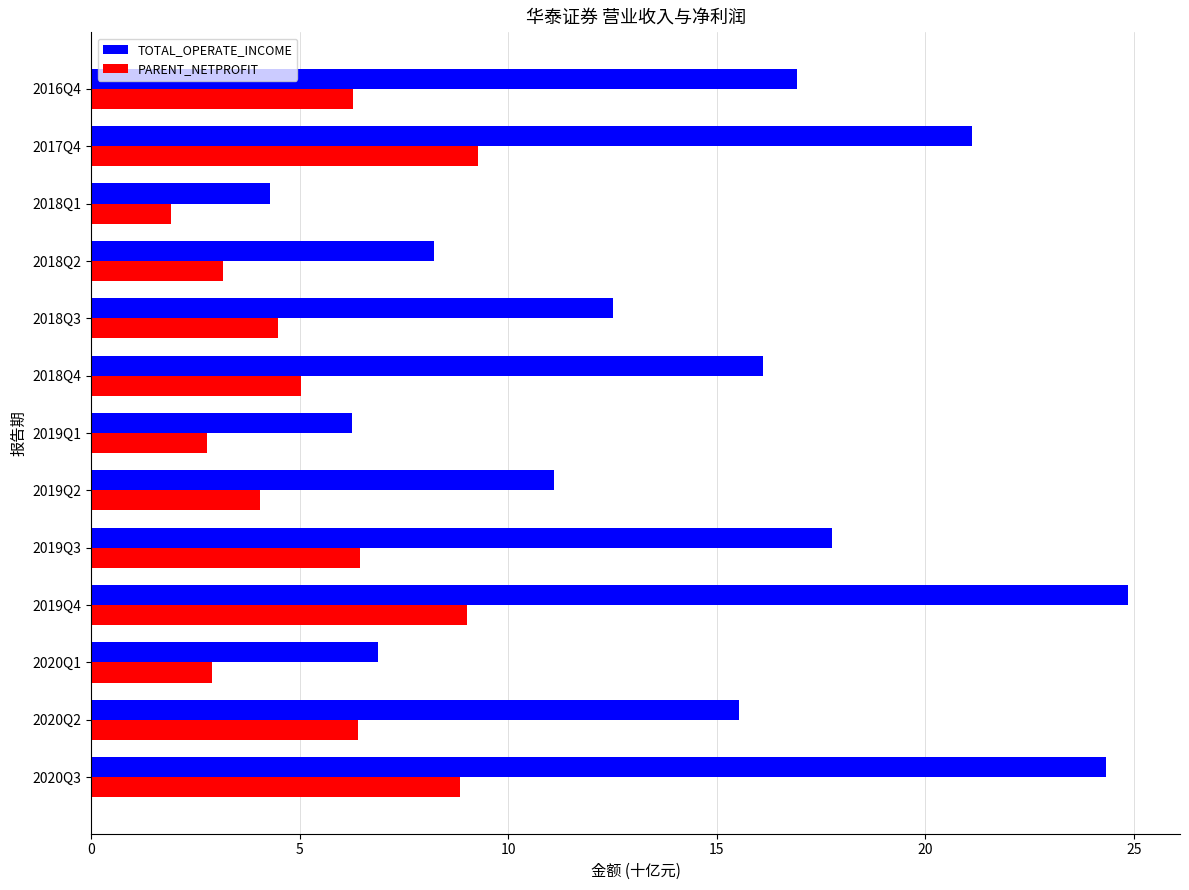

What value does the TOTAL_OPERATE_INCOME series have at 2018Q1?

4.3